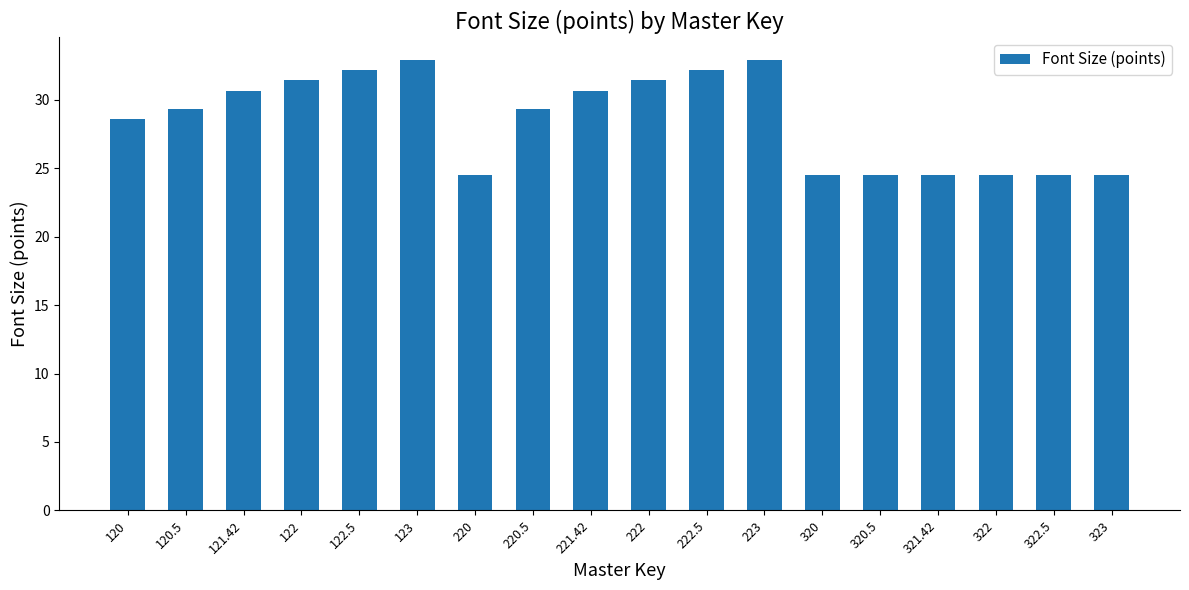

What is the sum of all values?

513.5